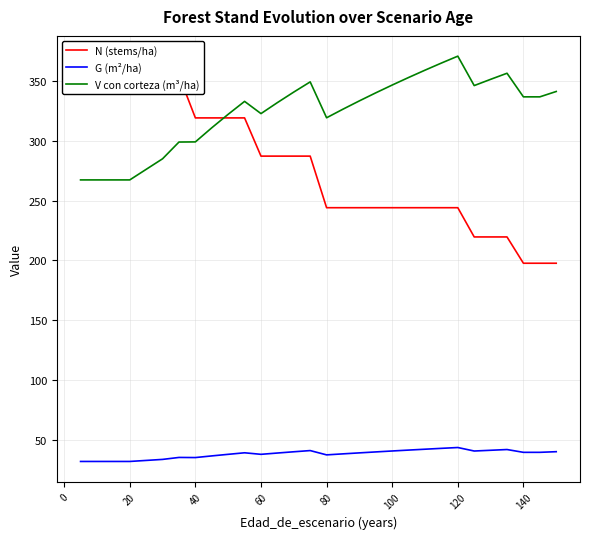

Which series has the largest total across all categories?

V con corteza (m³/ha)